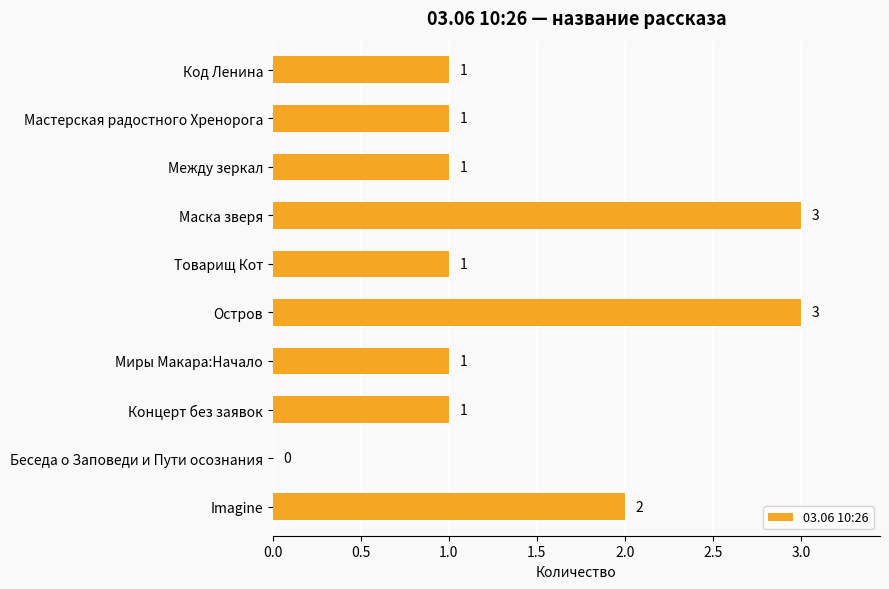

Is it true that the value at Концерт без заявок is 2?

False